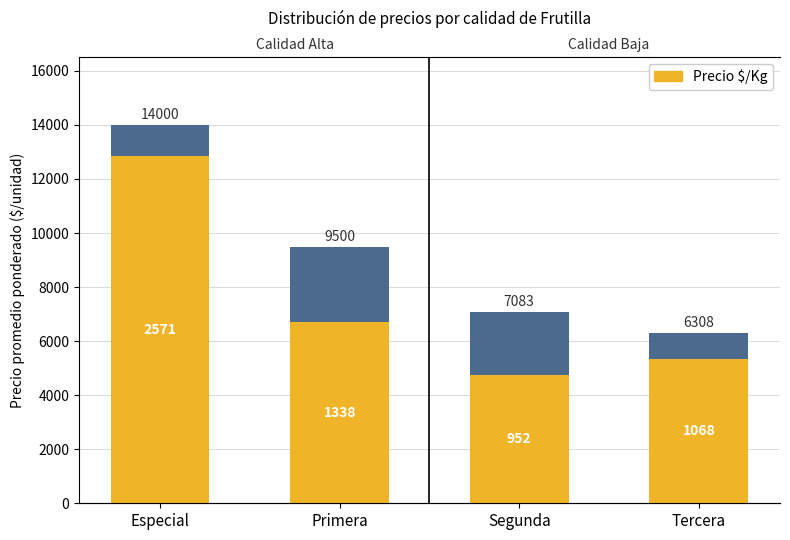

How many bars are there in each group?

2